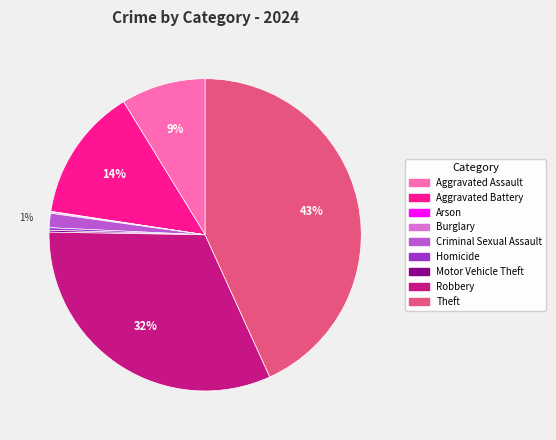

Between Robbery and Aggravated Battery, which is larger?

Robbery